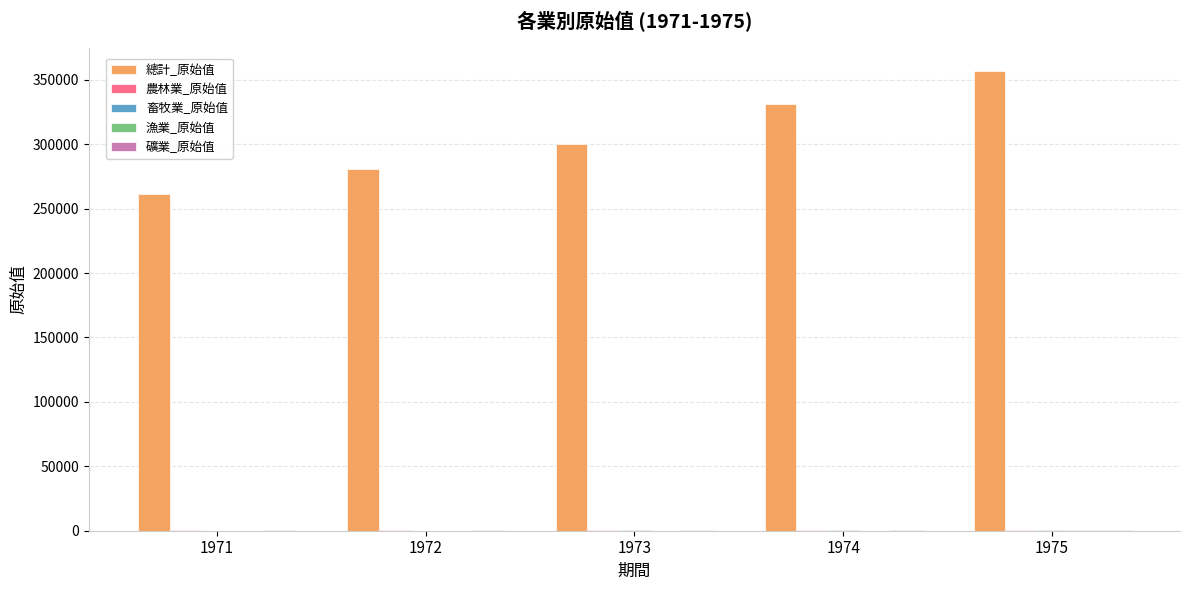

Which series has the largest total across all categories?

總計_原始值